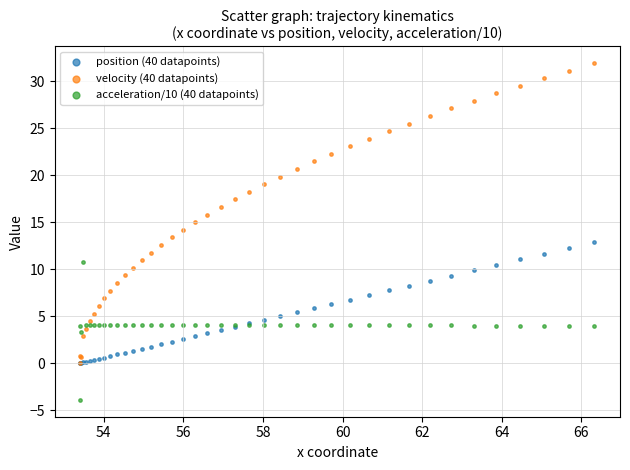

Which series reaches the minimum Y coordinate?

acceleration/10 (40 datapoints)